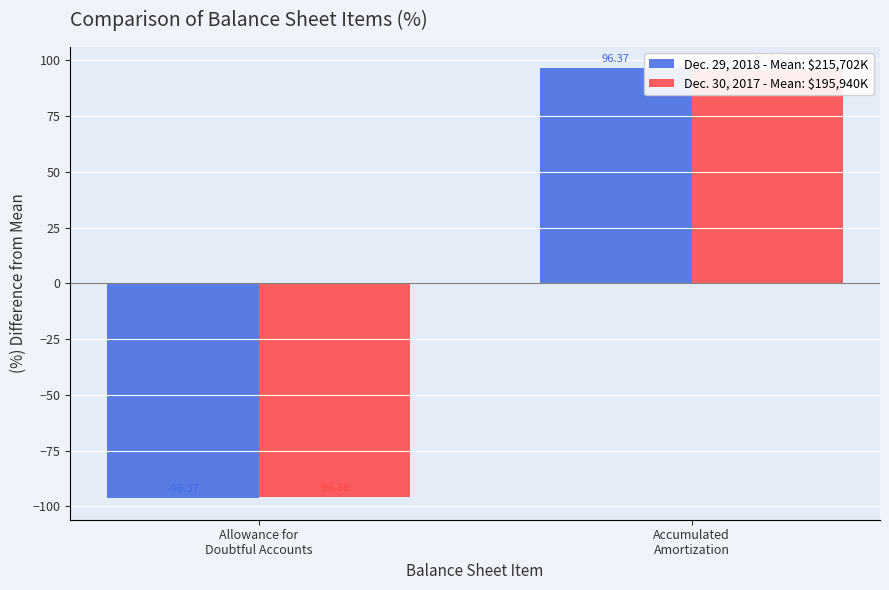

Between Allowance for
Doubtful Accounts and Accumulated
Amortization, which is larger?

Accumulated
Amortization